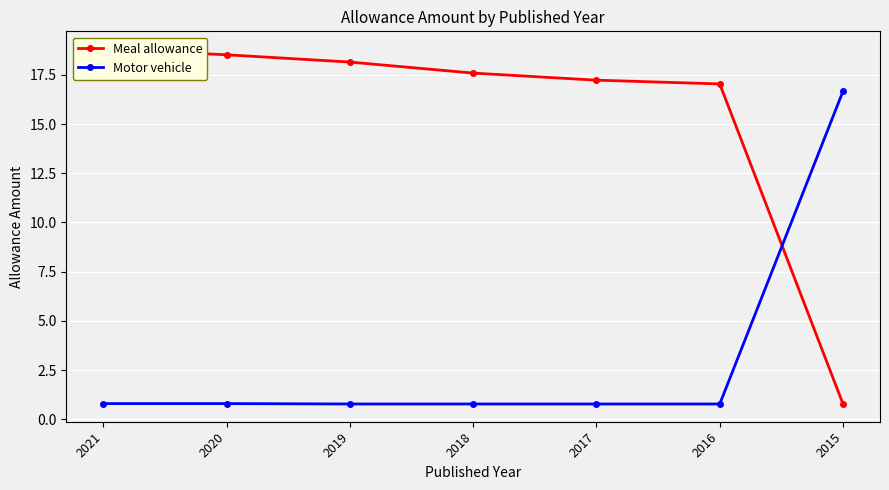

At which category does the chart reach its minimum across all series?

2015